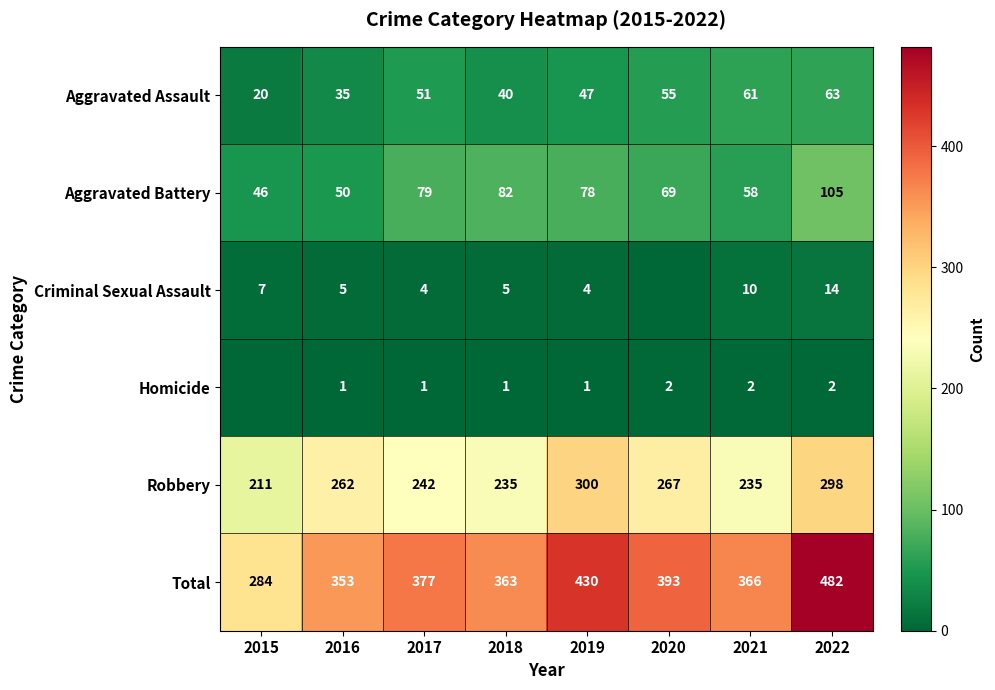

What is the highest value of the Aggravated Battery series?

105